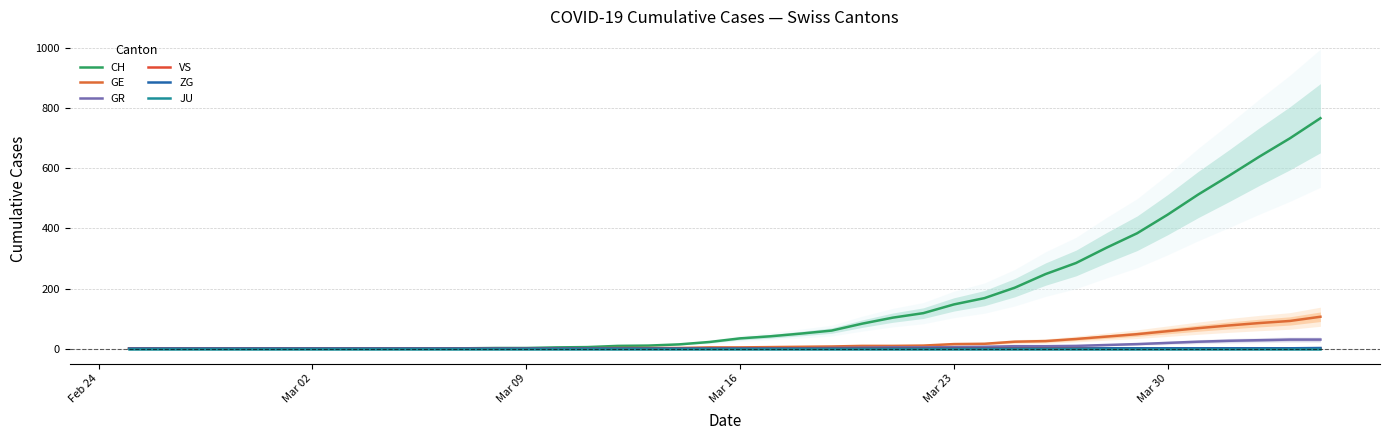

What is the sum of all GE values?

747